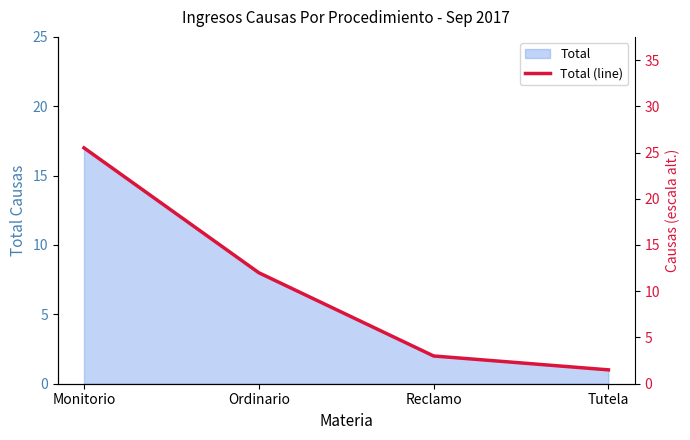

Is it true that the value at Monitorio is 17?

True